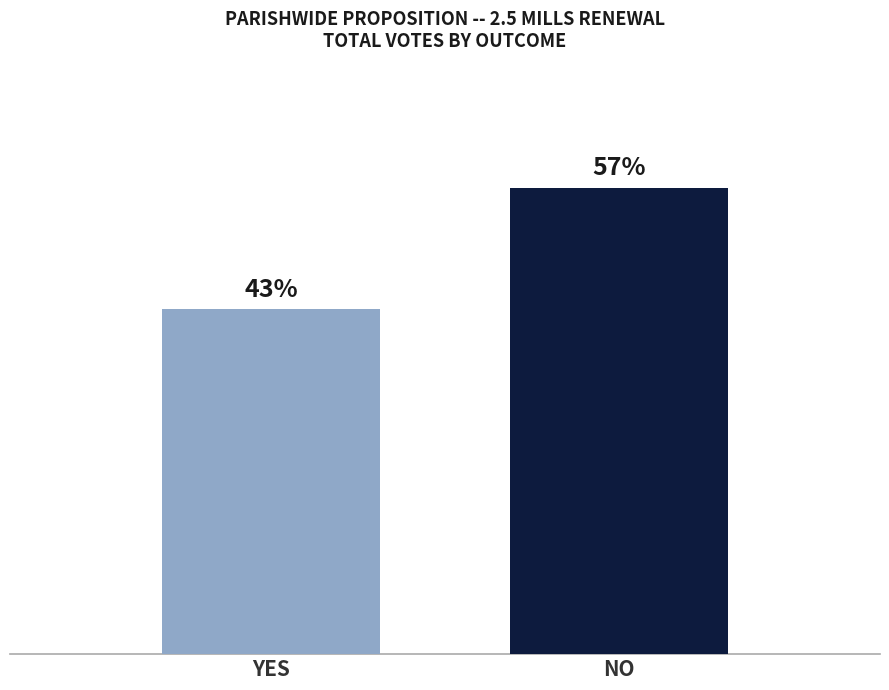

What is the label of the 2nd bar from the right?

YES